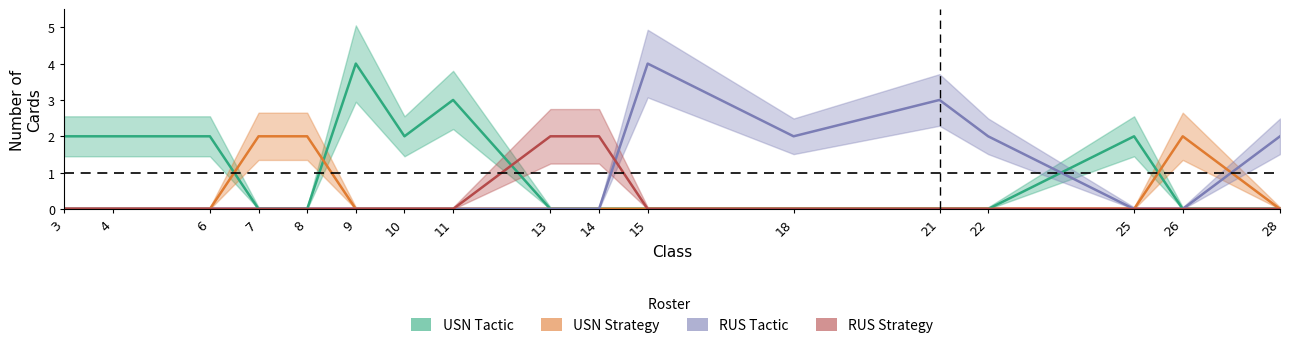

Count the RUS Strategy values in the range 0 to 1.

15